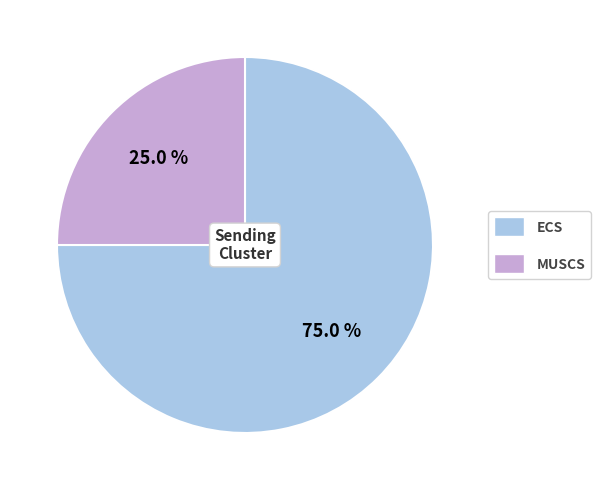

Does any single category account for the majority?

Yes